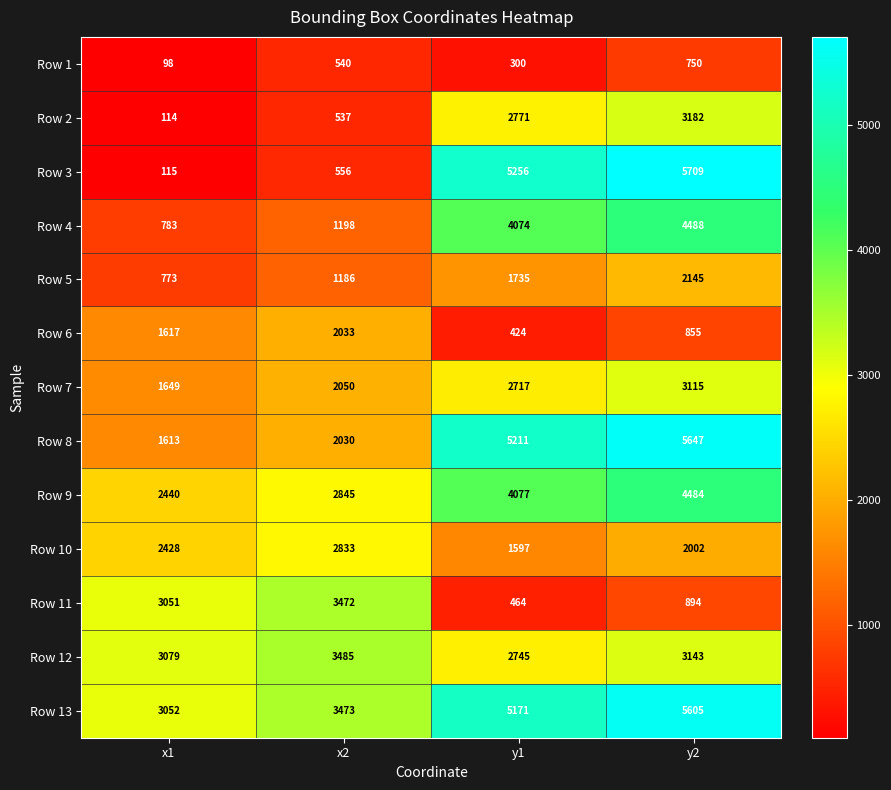

At which category does the chart reach its peak across all series?

y2